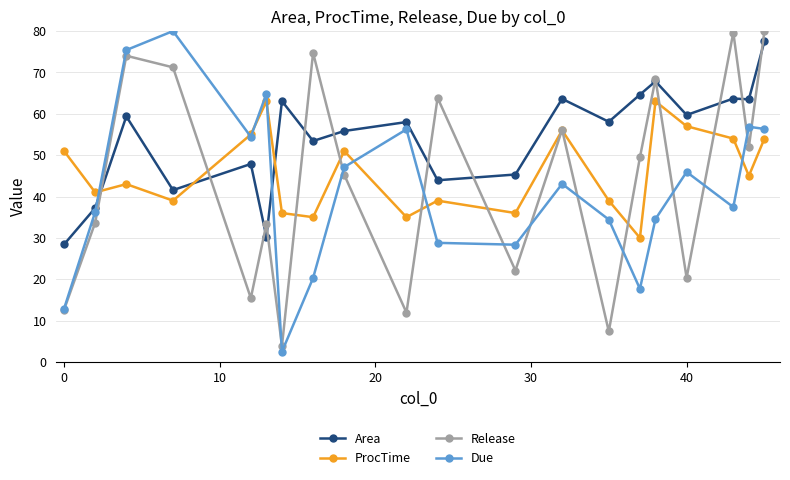

Does the chart have visible grid lines?

Yes